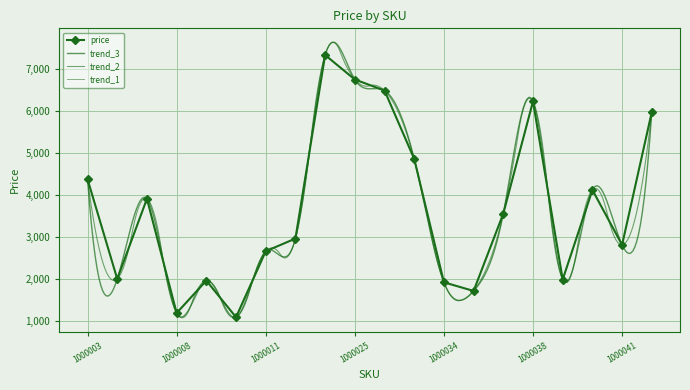

What is the value of the 4th point from the left?

1200